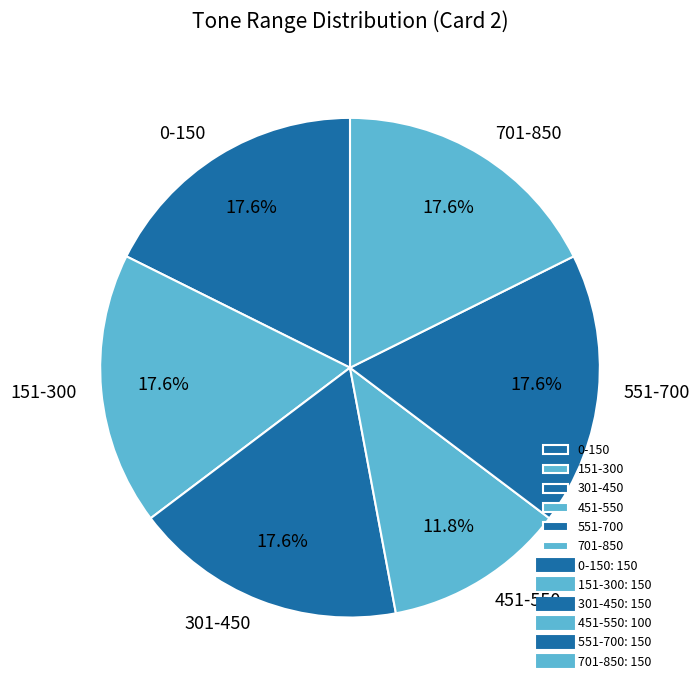

Is the sum of 551-700 and 701-850 greater than half?

No